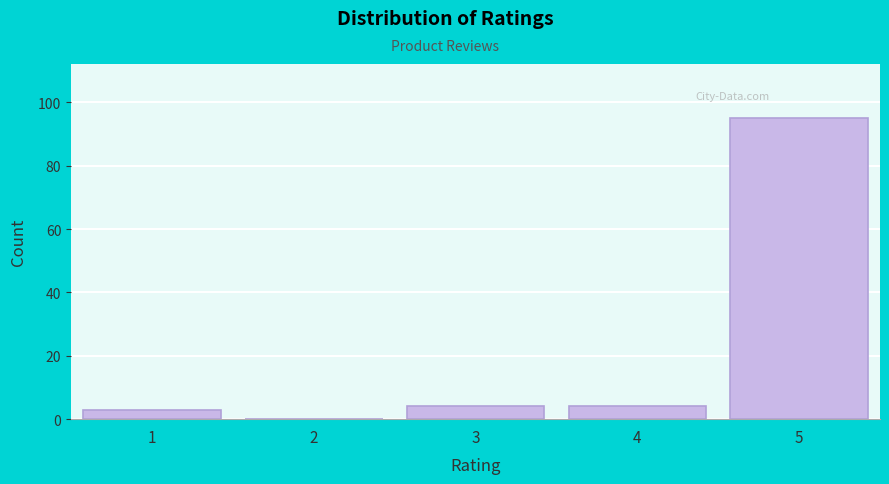

Reading left to right, what are all the values shown in this chart?

1=3	2=0	3=4	4=4	5=95